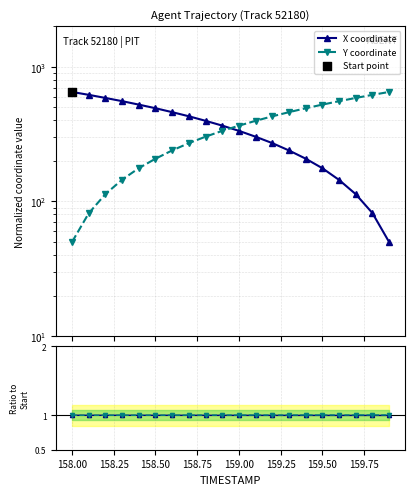

Which series has the largest total across all categories?

X coordinate